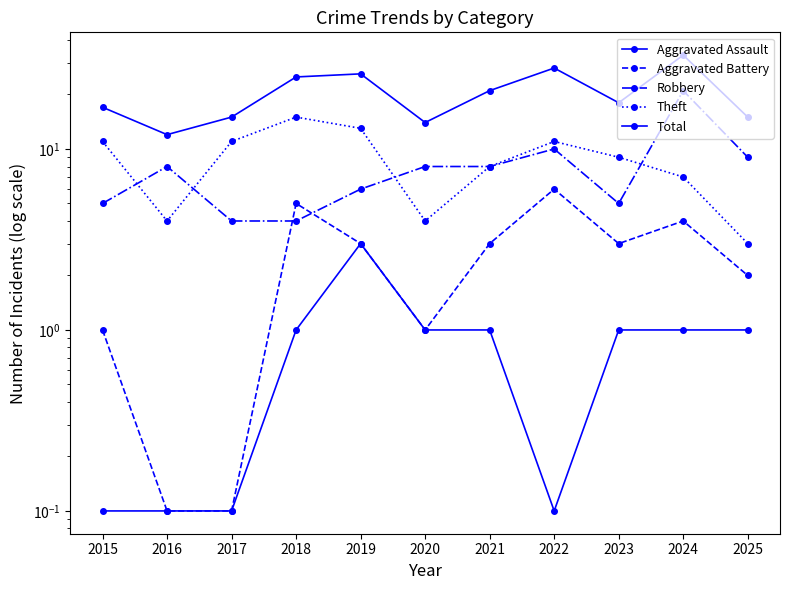

True or false: Aggravated Assault and Robbery cross at least once.

False